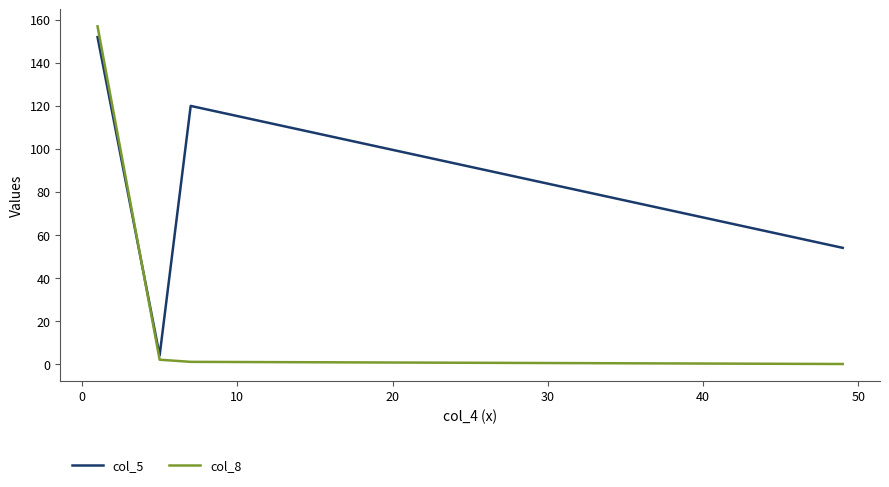

How many times do col_5 and col_8 cross each other?

1